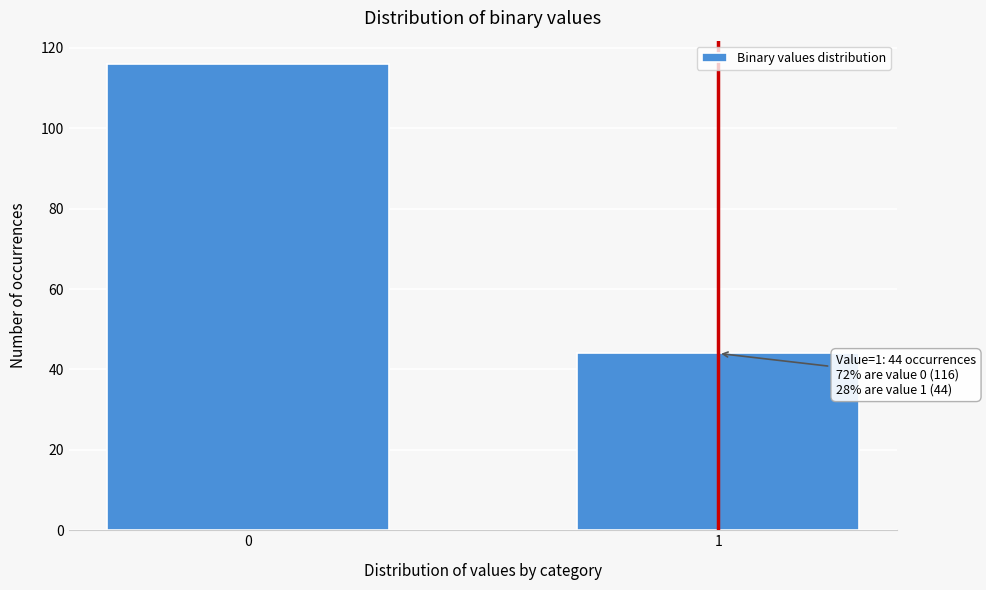

Reading left to right, list all the values displayed in this chart.

116	44